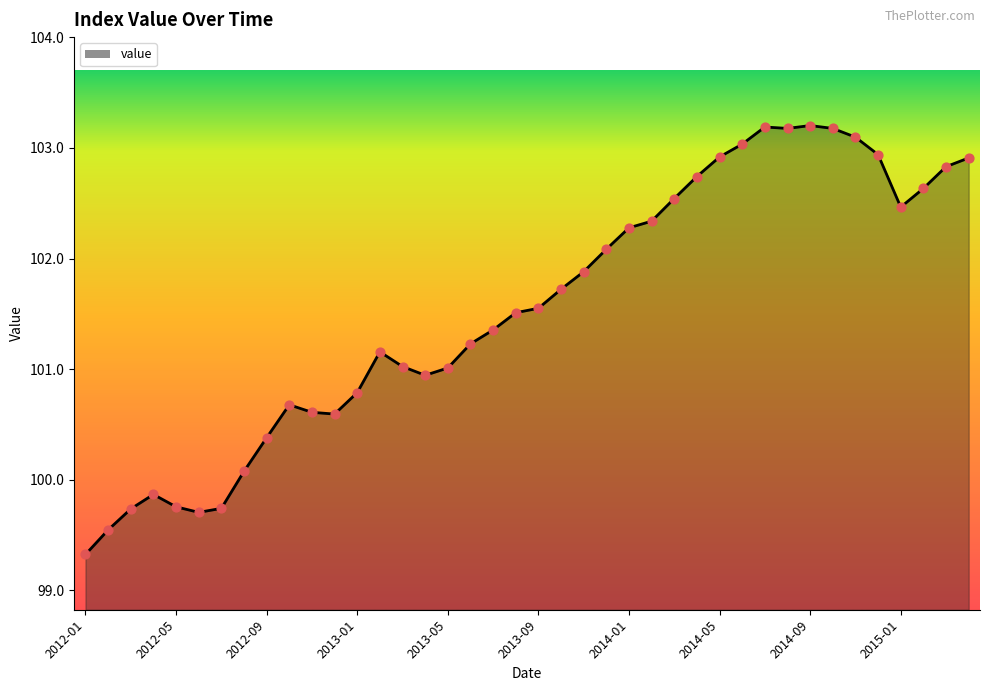

What is the minimum value shown in the chart?

99.3